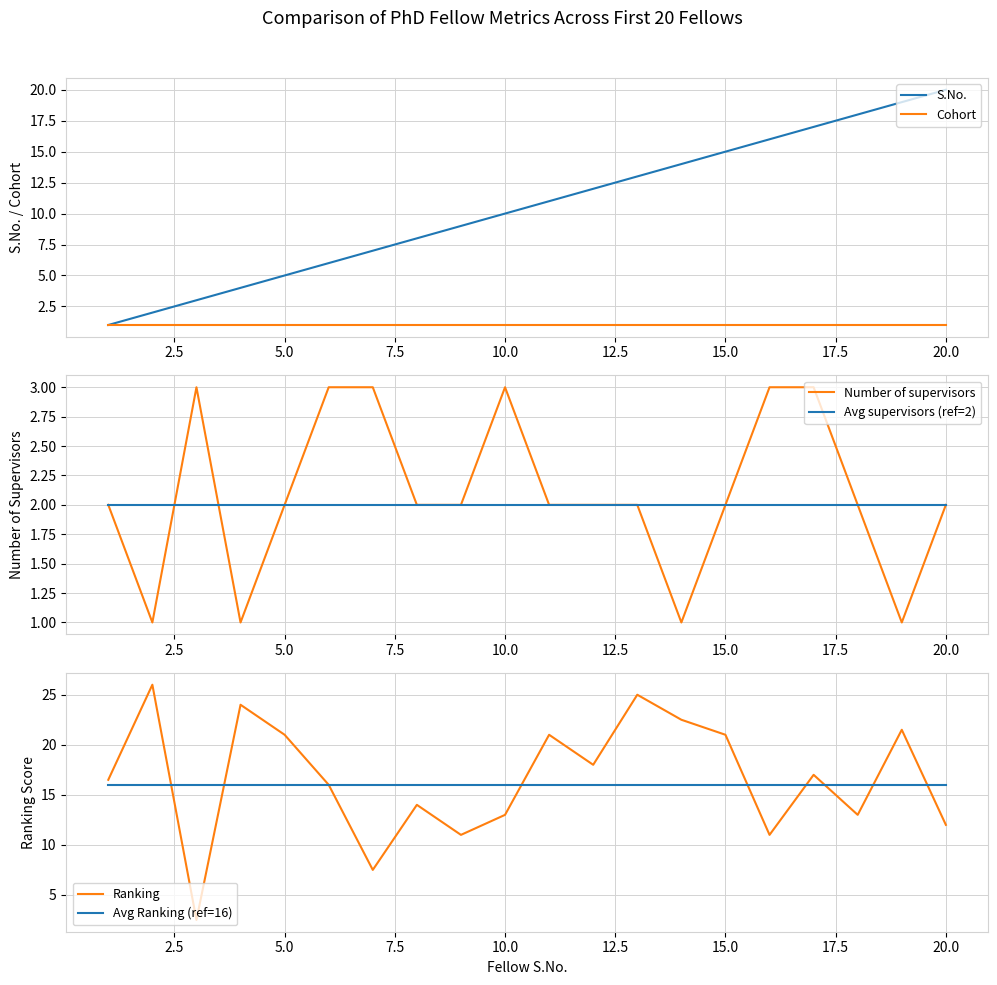

The value of Number of supervisors at 10.0 is 5. True or false?

False